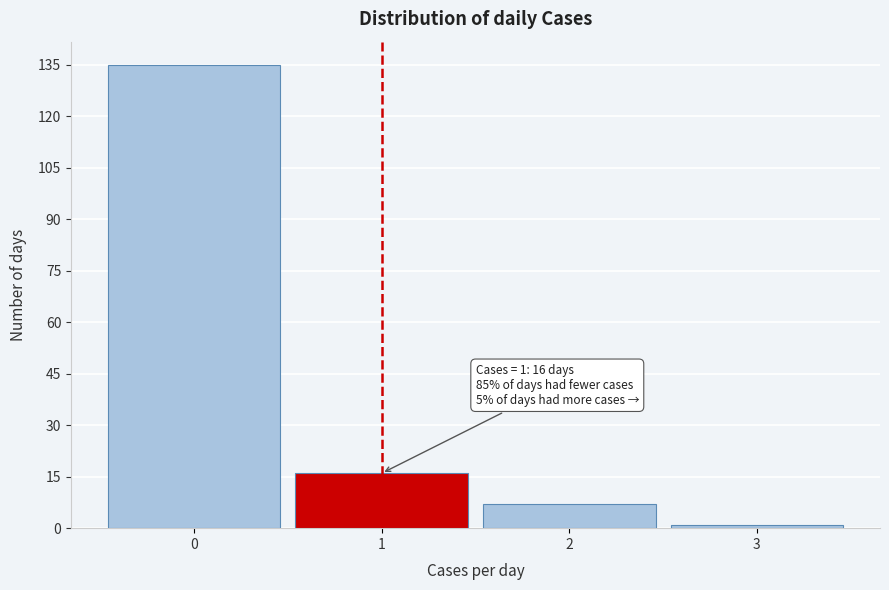

Which range on the x-axis has the tallest bar?

-0.5 to 0.5